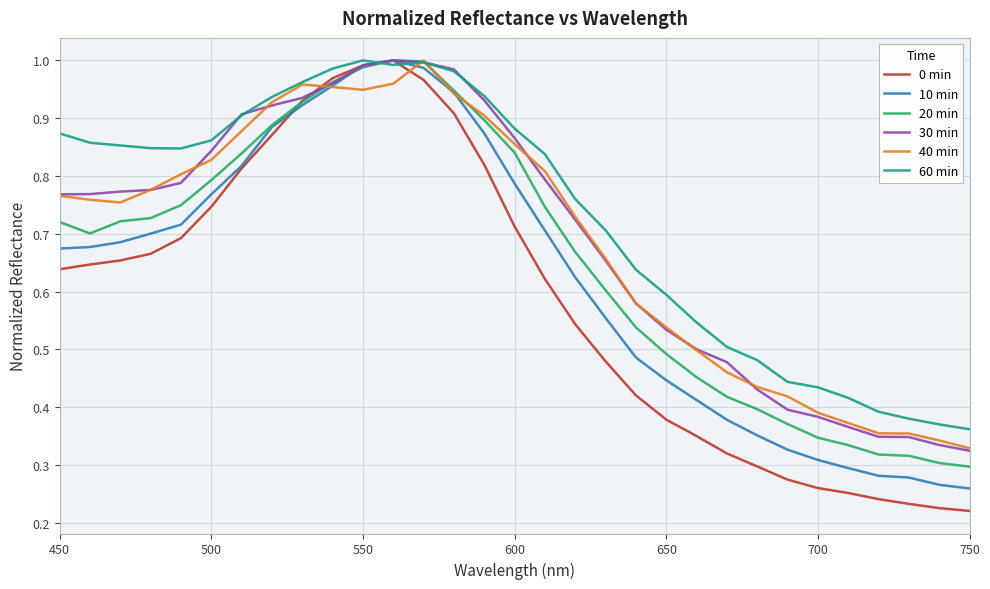

Which series has the largest total across all categories?

60 min